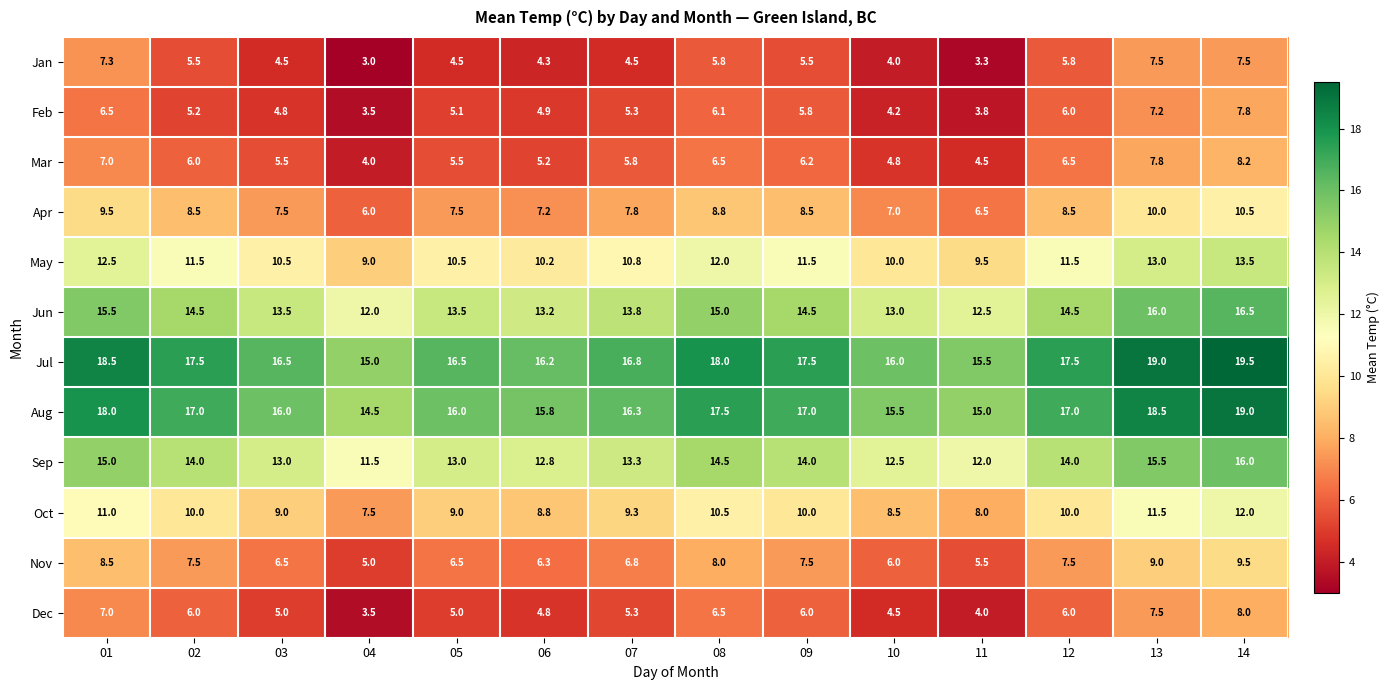

What is the smallest value displayed?

3.0